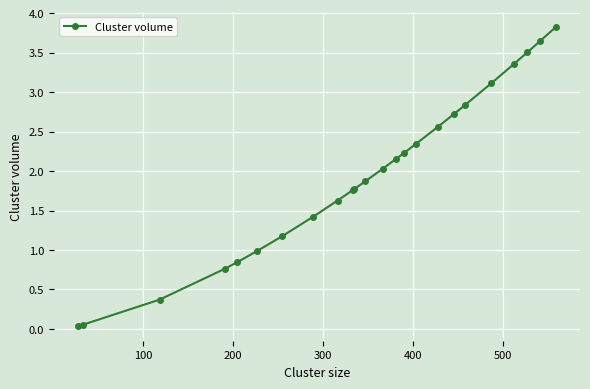

What is the maximum value shown in the chart?

3.8